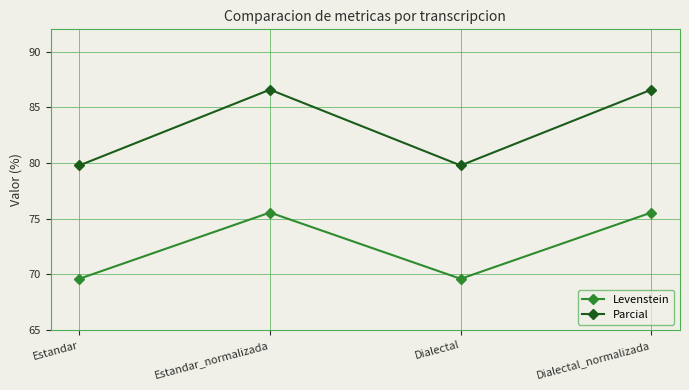

Count the number of categories in the chart.

4